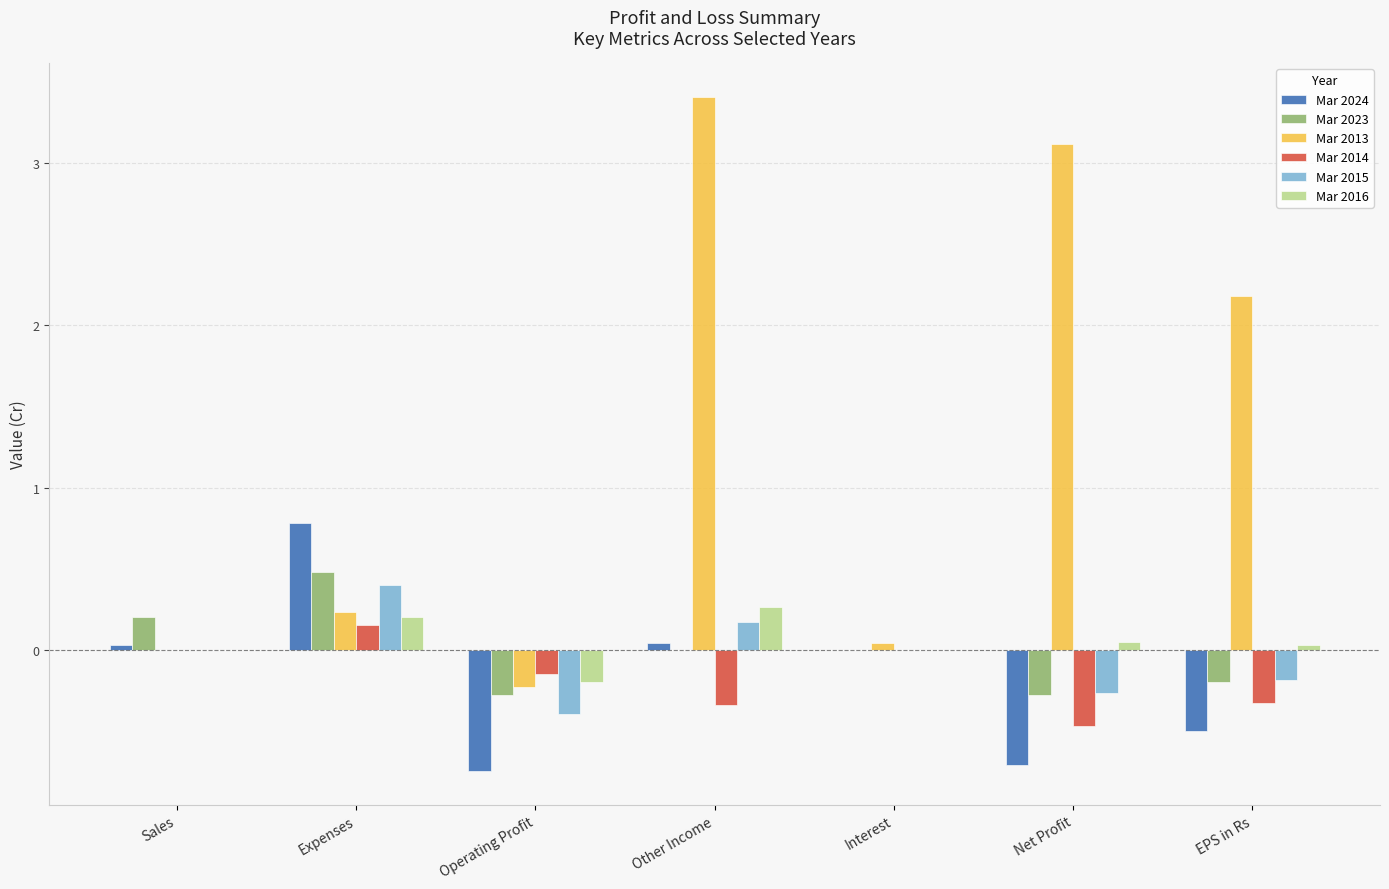

How many categories are shown in the chart?

7